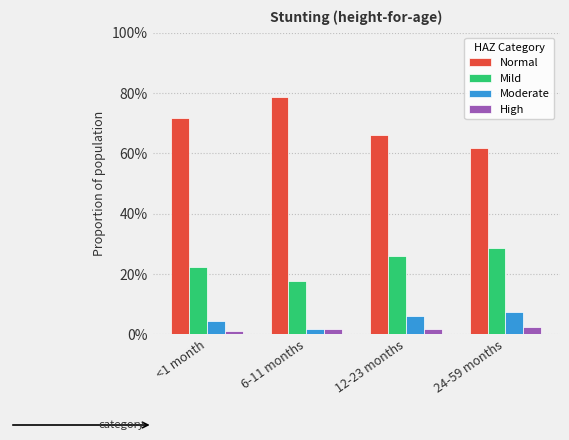

Is it true that Mild equals 0.2 at <1 month?

True